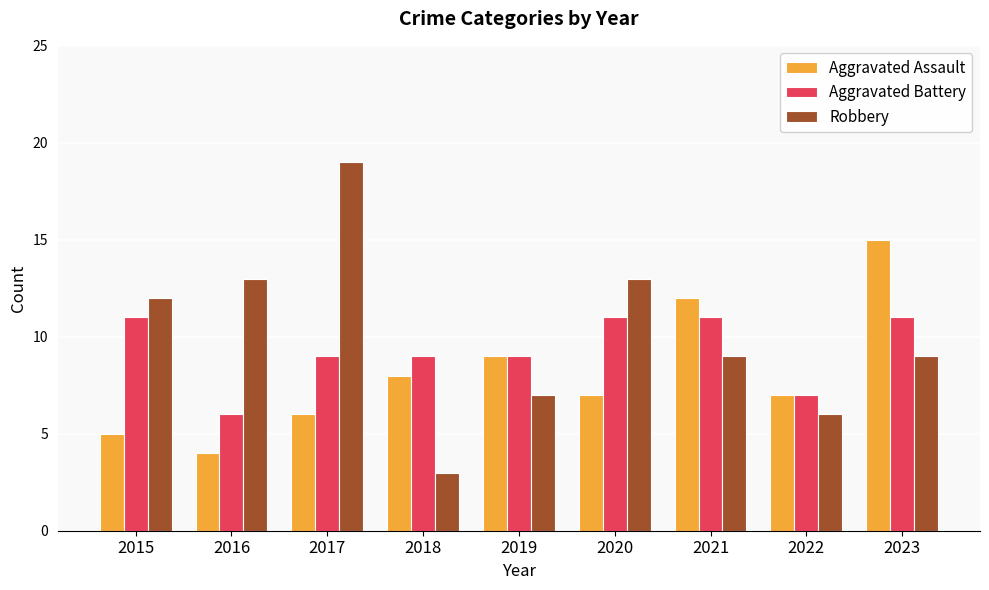

What is the average value of the Aggravated Battery series?

9